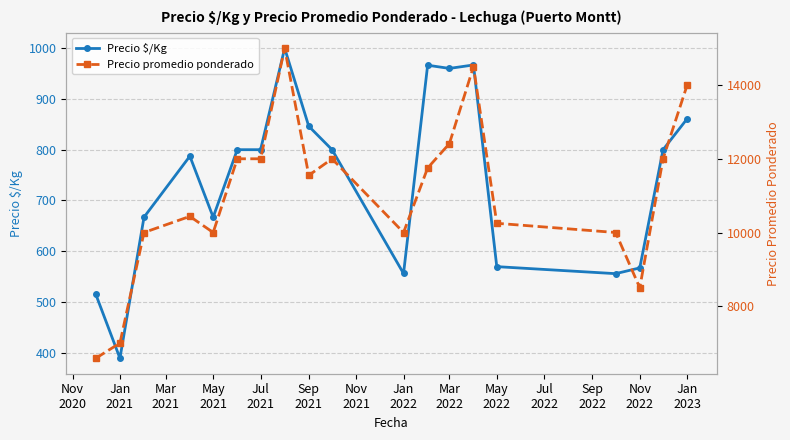

How many data points in Precio $/Kg are above 800?

6